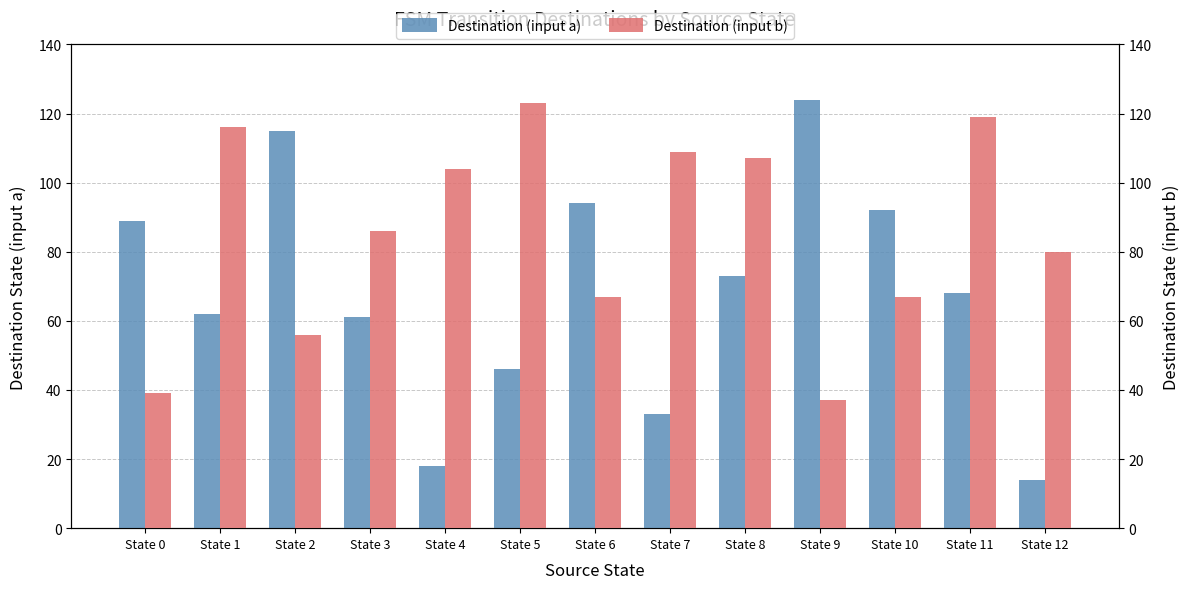

What is the spread (max minus min) of values at State 3?

25